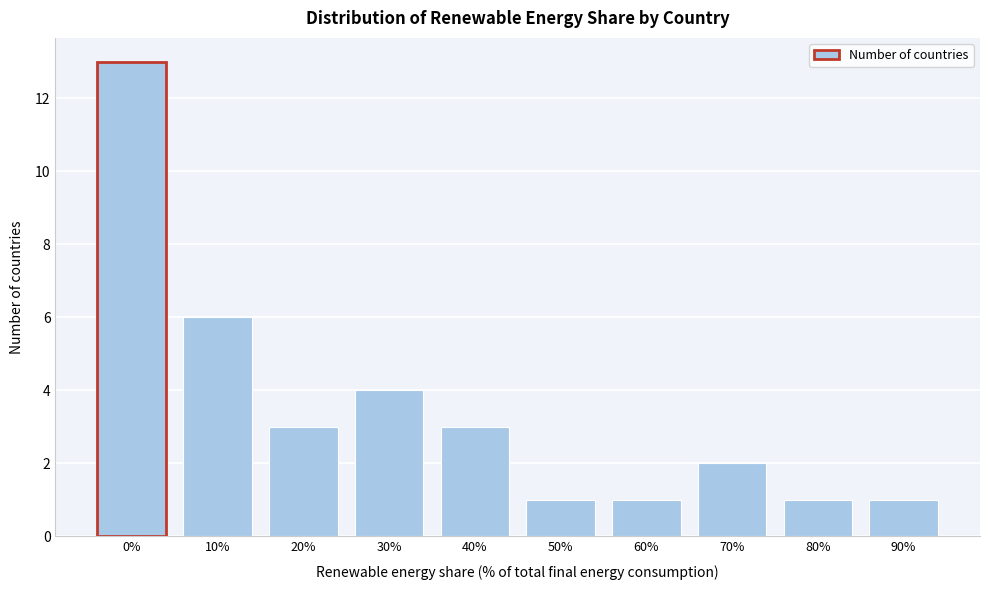

Reading left to right, list all the values displayed in this chart.

13	6	3	4	3	1	1	2	1	1